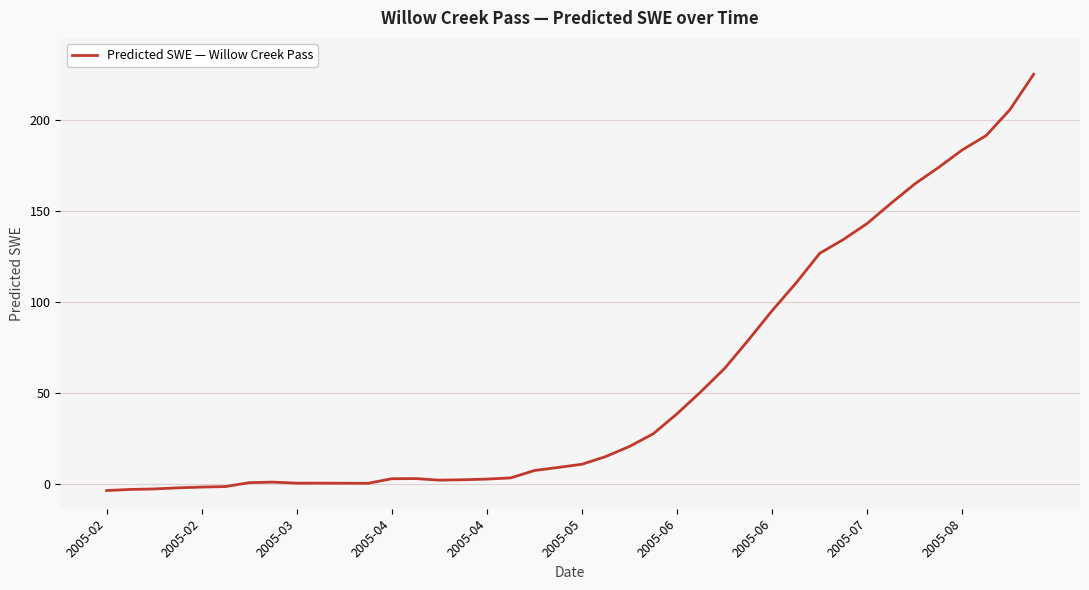

True or false: there are more than 1 points higher than both neighbors.

True